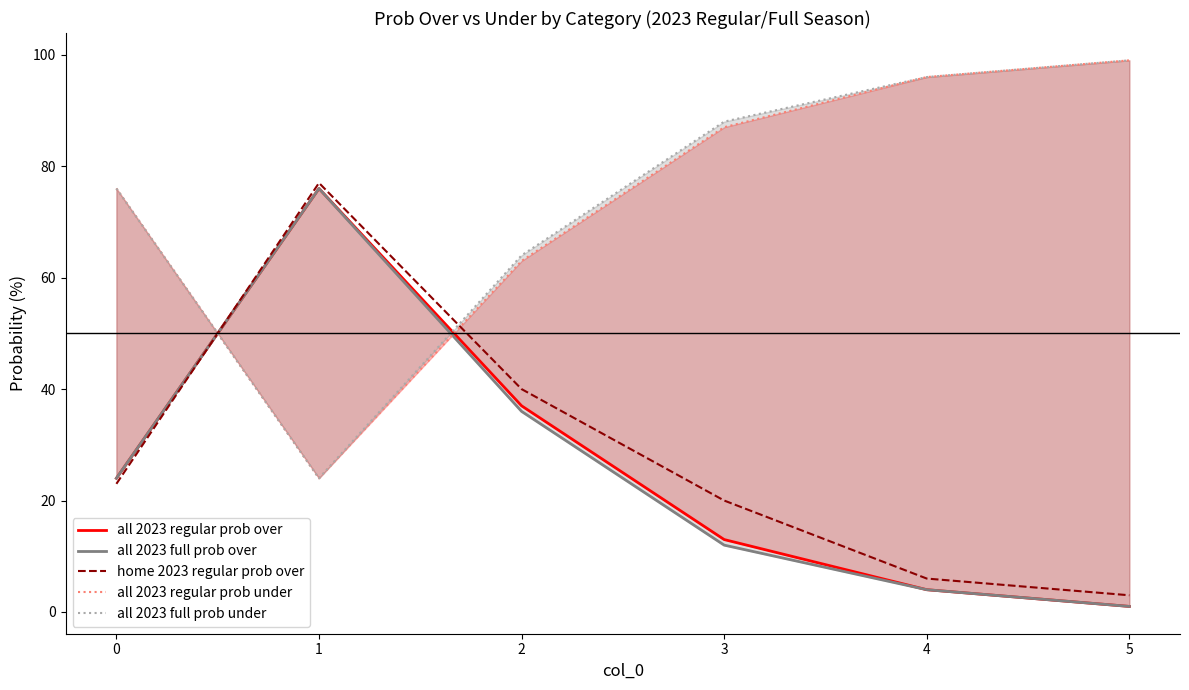

Is the value of all 2023 full prob under at 4 greater than the value of all 2023 regular prob under at 2?

Yes